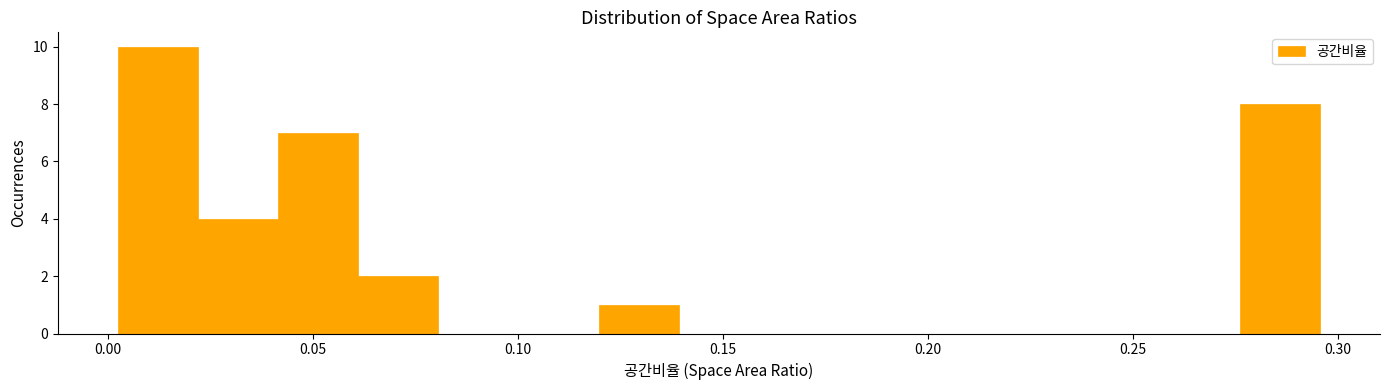

Read against the x-axis, roughly where is the centre of the tallest bar?

0.010